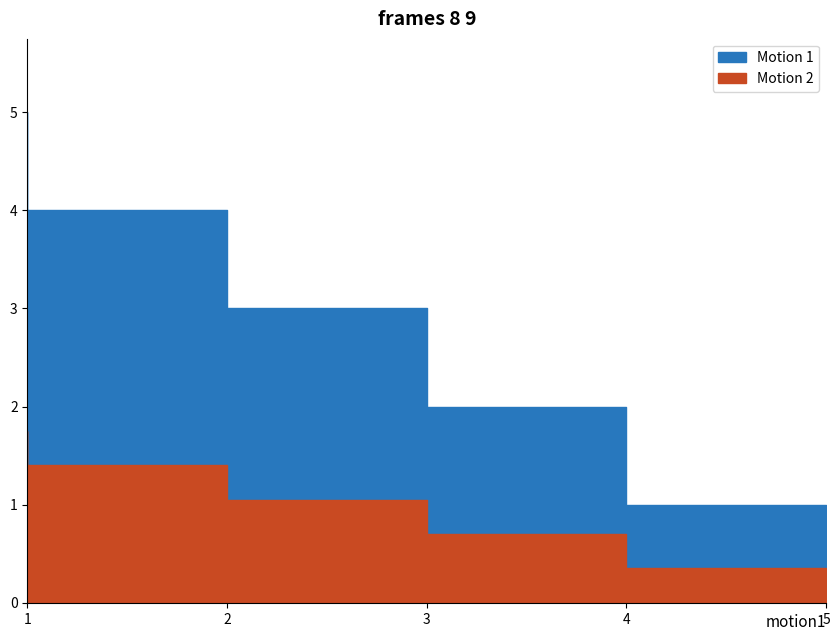

List the labels in order of value, smallest first.

5, 4, 3, 2, 1